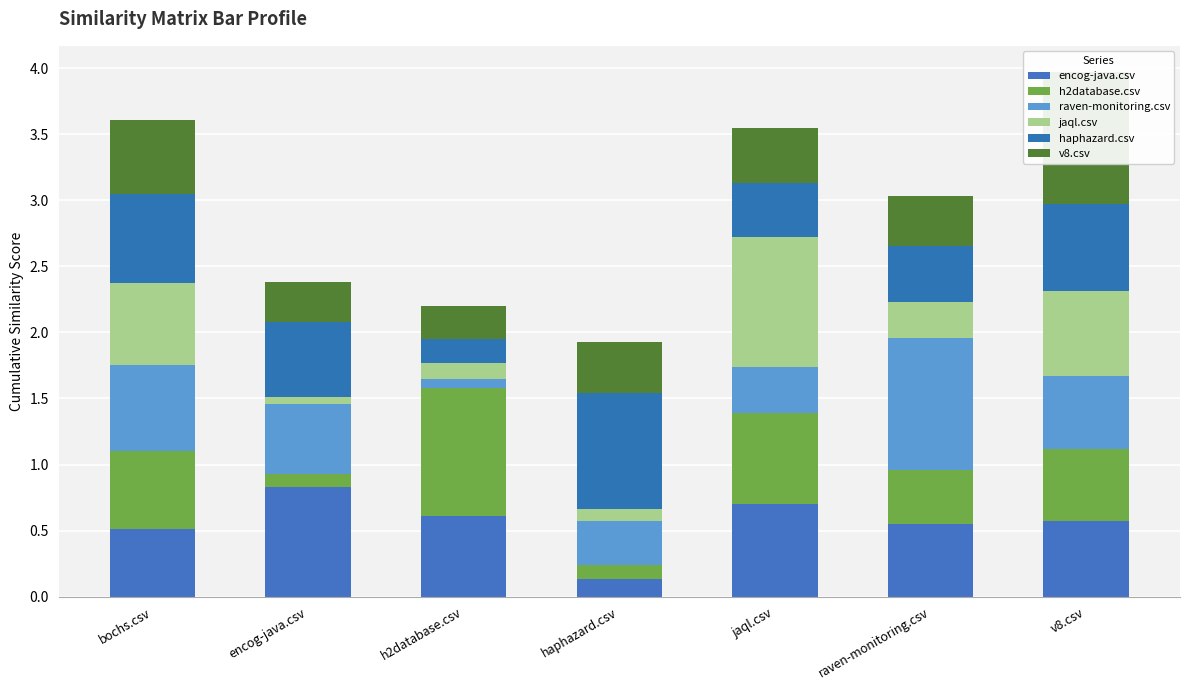

Is it true that h2database.csv equals 0.6 at bochs.csv?

True